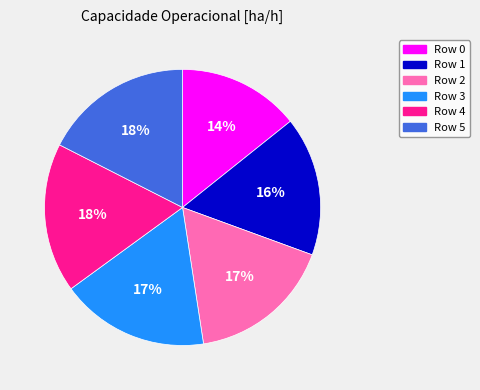

Is it true that Row 0 is 21% of the pie?

False